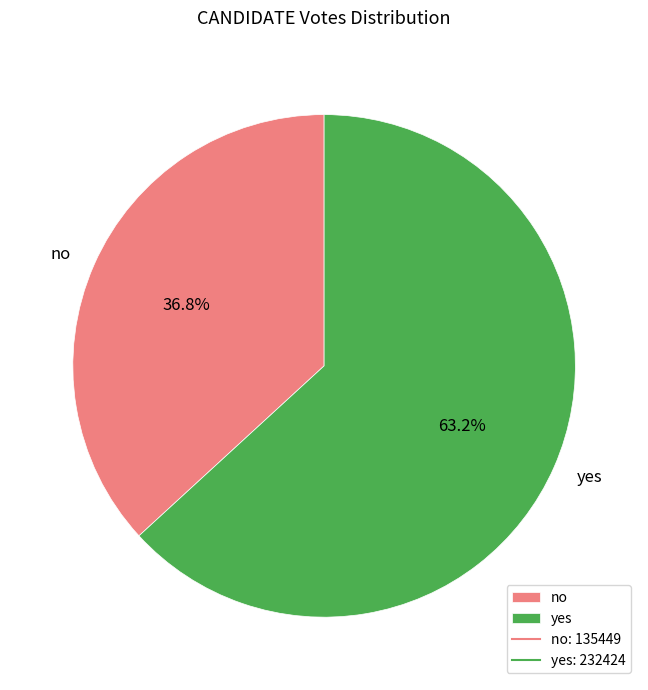

What is the ratio of the value at no to the value at yes?

0.6